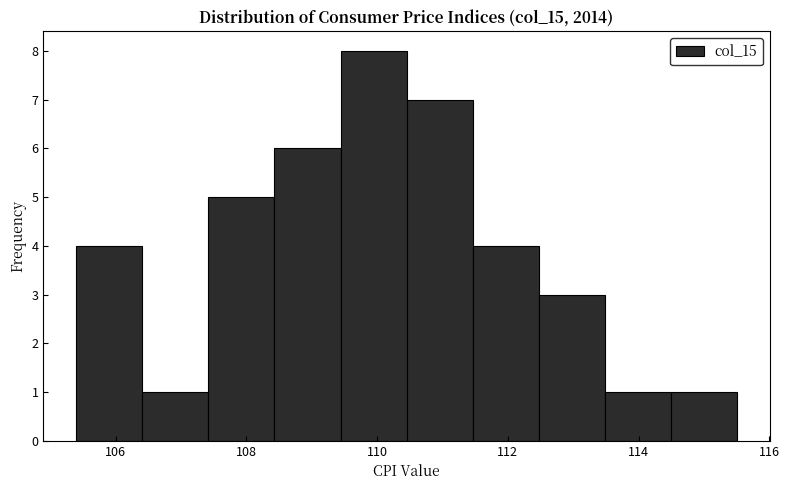

Over which range of the x-axis is the bar tallest?

109.4 to 110.4